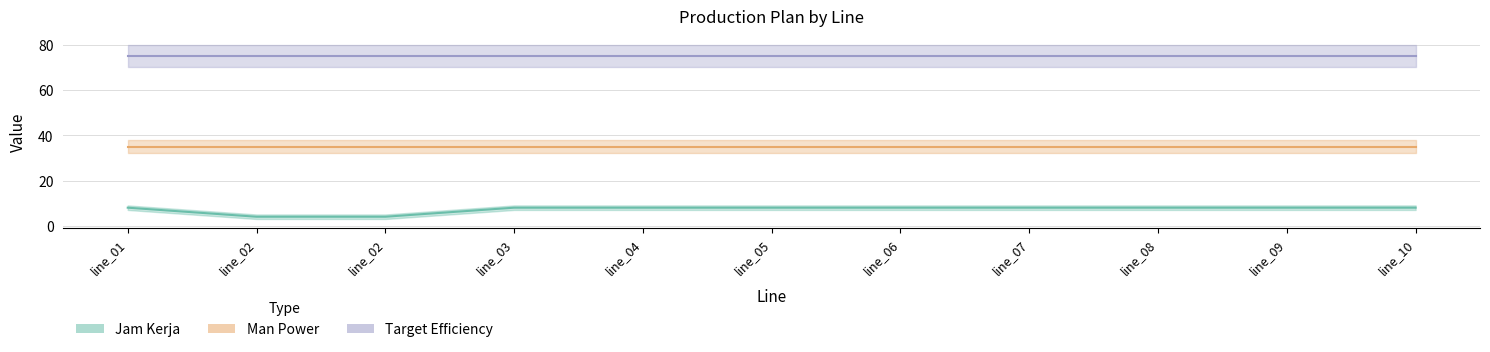

Does the chart display data point markers on the line(s)?

No